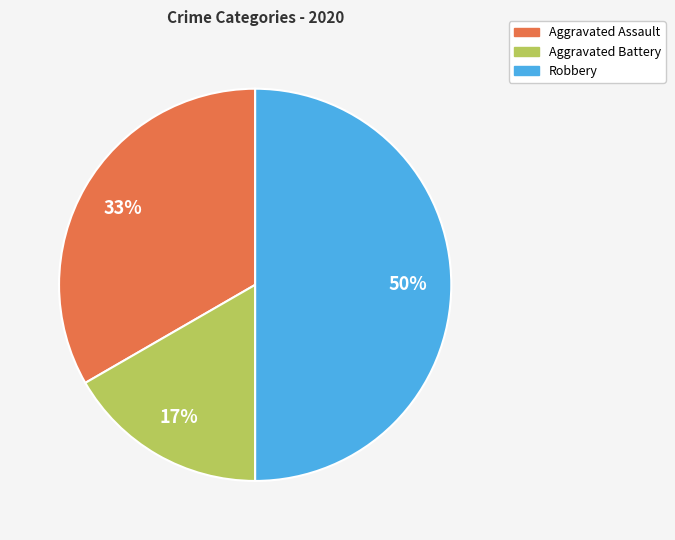

Do Aggravated Assault and Robbery together represent more than half of the pie?

Yes